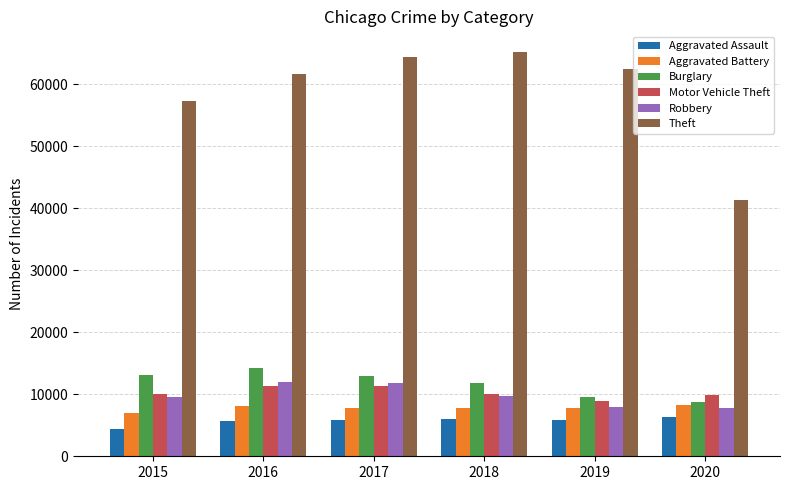

What is the difference between the maximum and minimum values in the Theft series?

23940